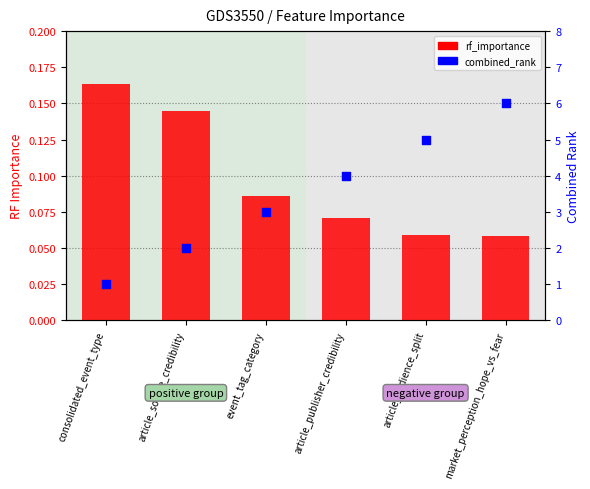

Which series has the largest Y range (max minus min)?

combined_rank